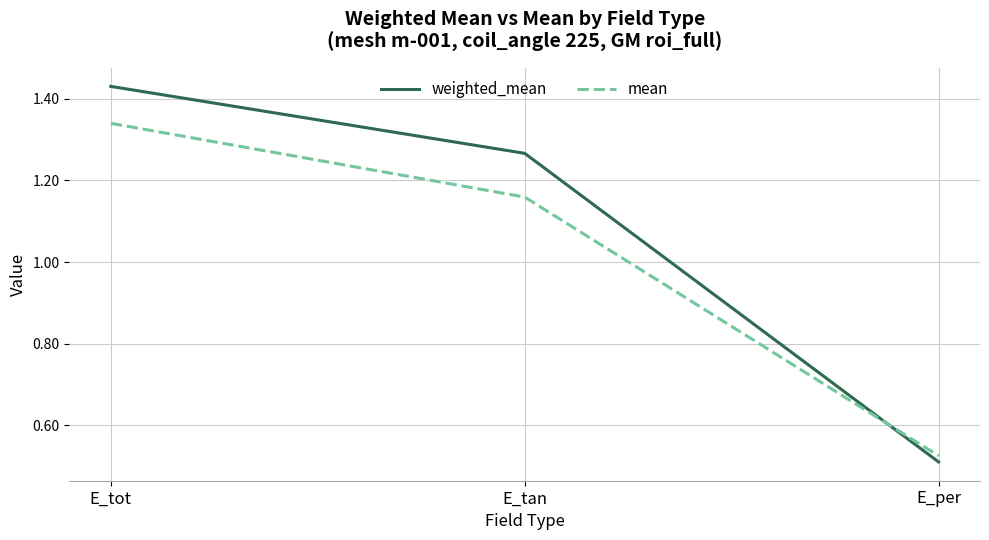

Which category has the highest value across all series?

E_tot